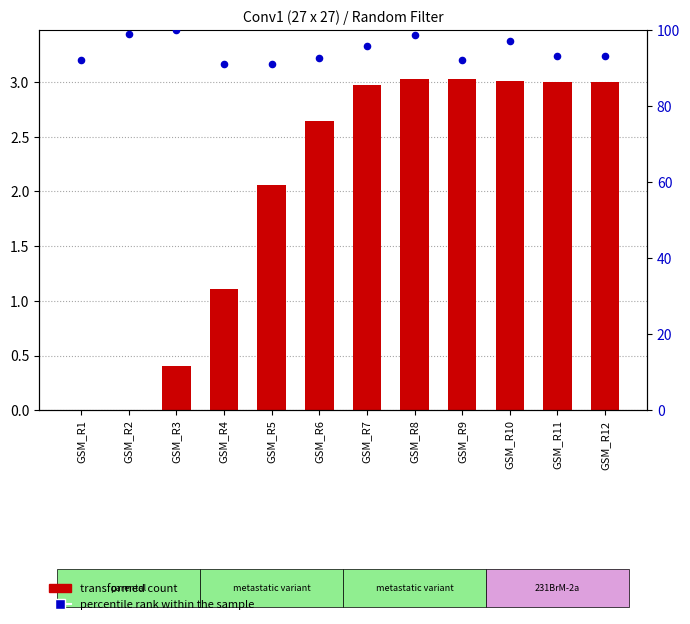

Which series has the largest total across all categories?

percentile rank within the sample